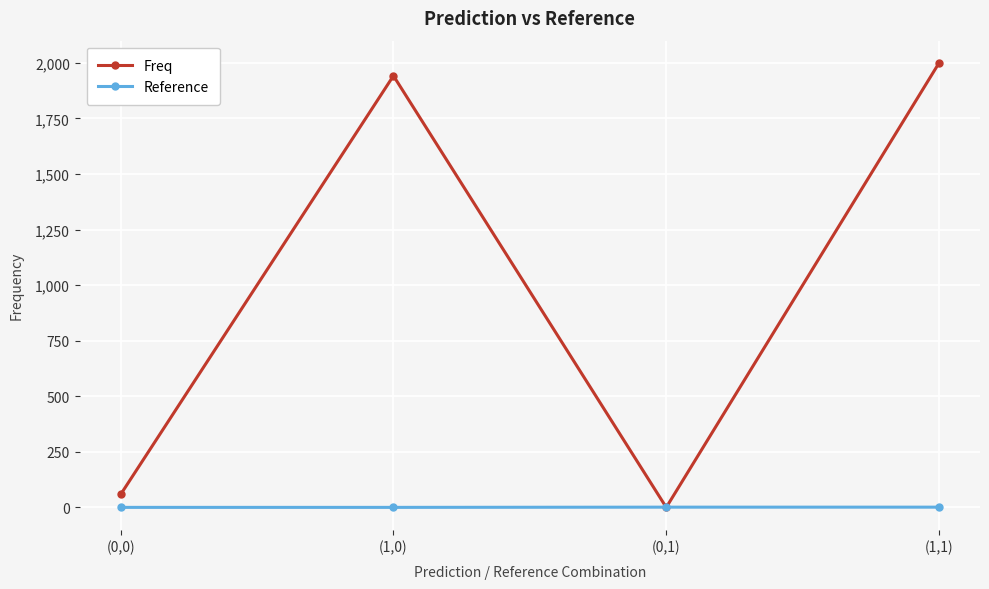

What is the total value across all series at (0,1)?

1